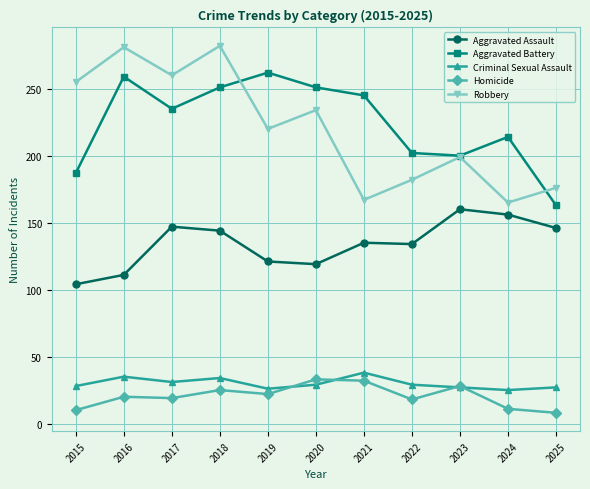

List the series in order of their peak value, lowest first.

Homicide, Criminal Sexual Assault, Aggravated Assault, Aggravated Battery, Robbery